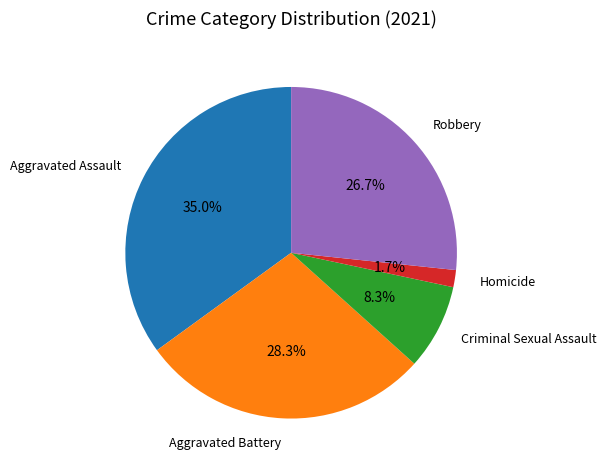

Does Aggravated Battery represent more than half of the total?

No